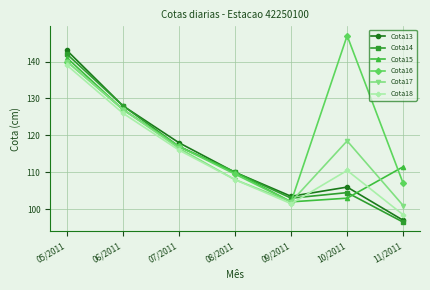

What is the difference between the maximum and minimum values in the Cota13 series?

46.0